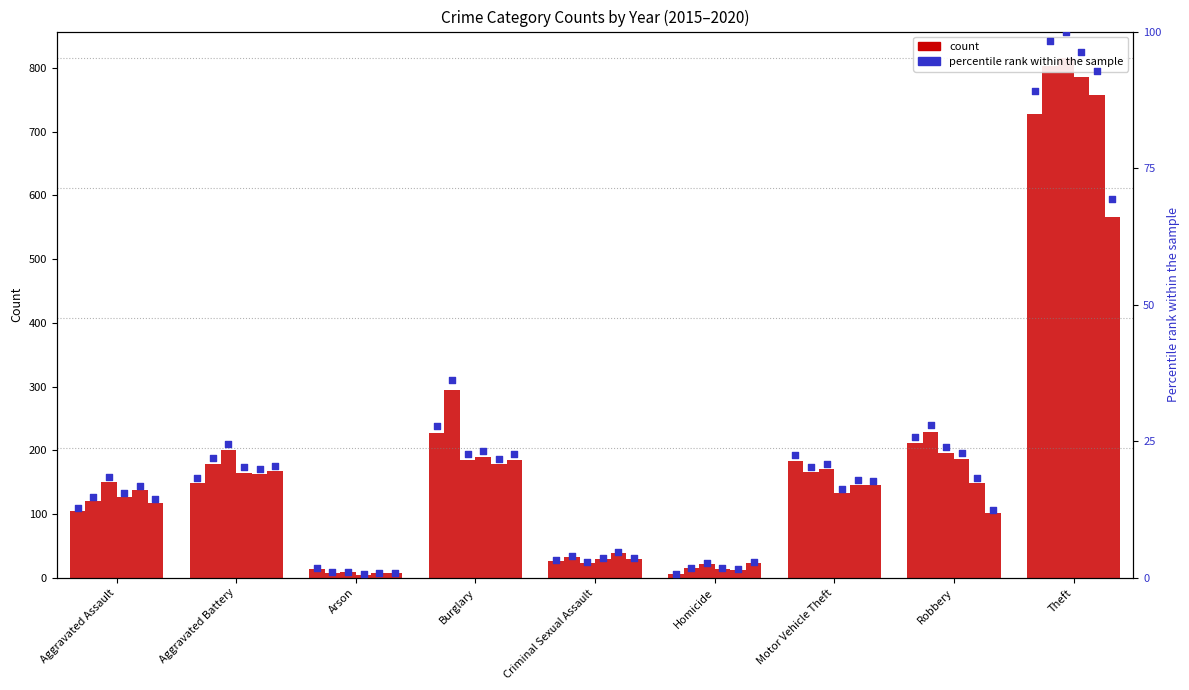

Approximately how many times larger is the value at Motor Vehicle Theft compared to Aggravated Battery?

1.2